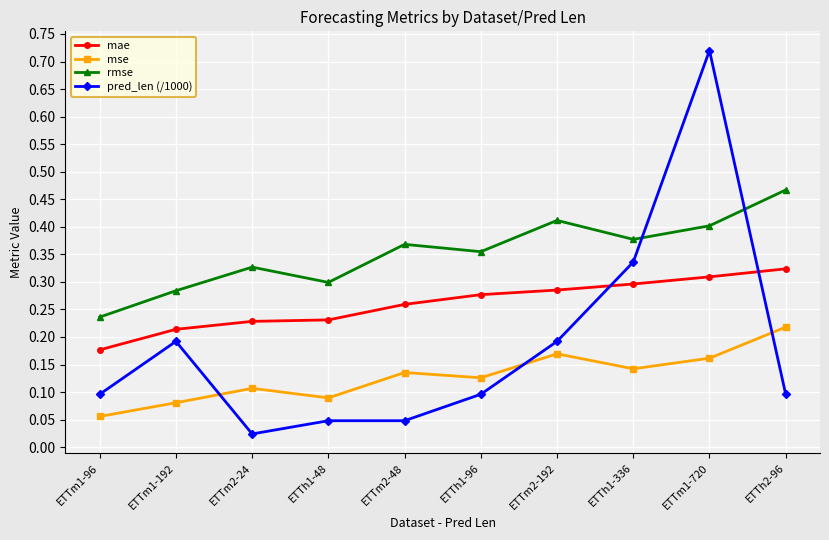

Which series has the largest range (max minus min)?

pred_len (/1000)